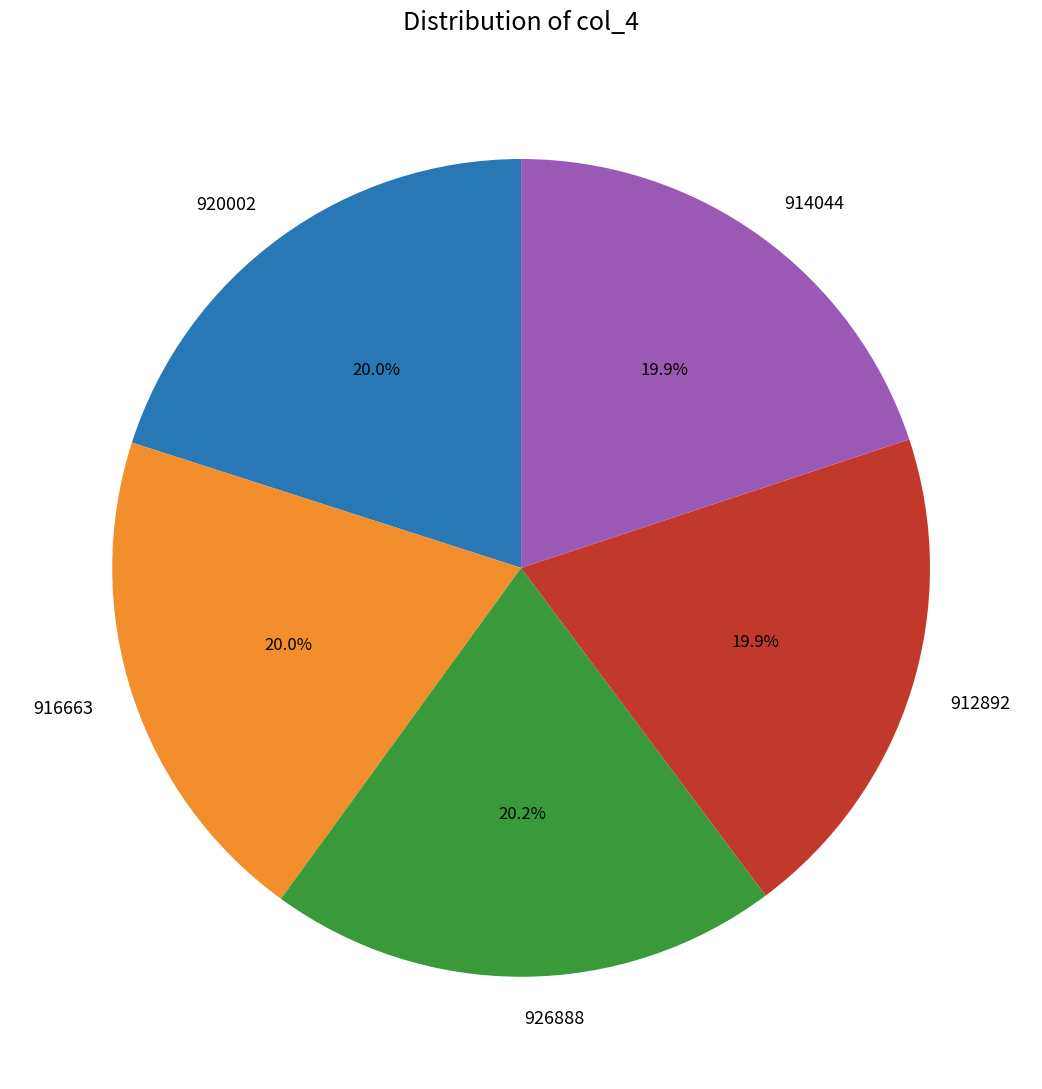

True or false: 914044 accounts for 9% of the total.

False